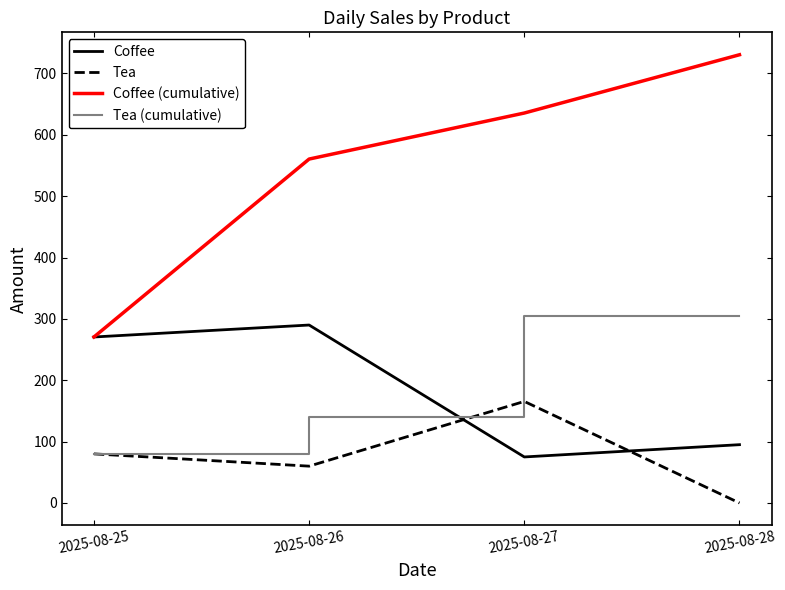

At how many categories does at least one series exceed 377?

3